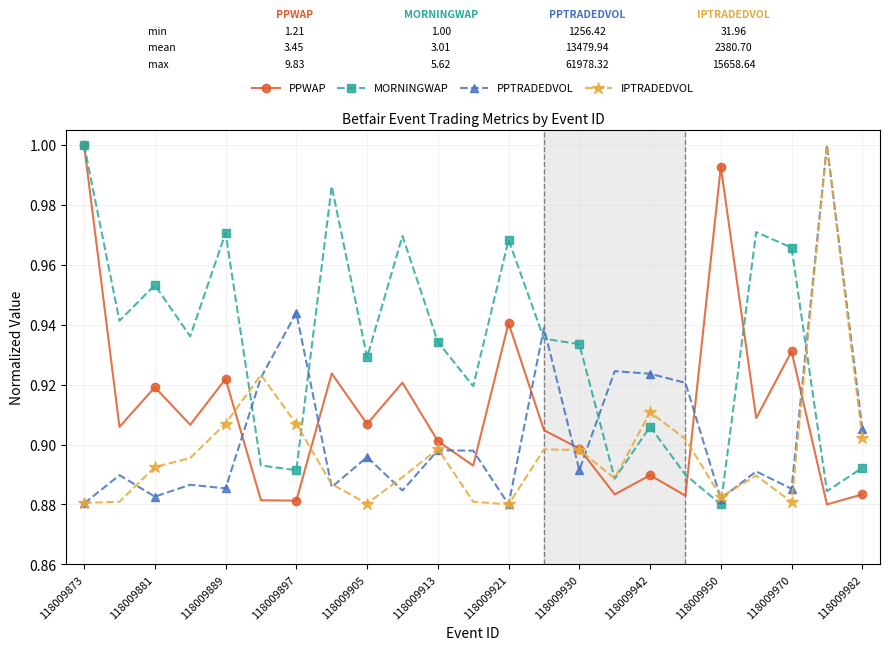

At how many categories does at least one series exceed 0?

23